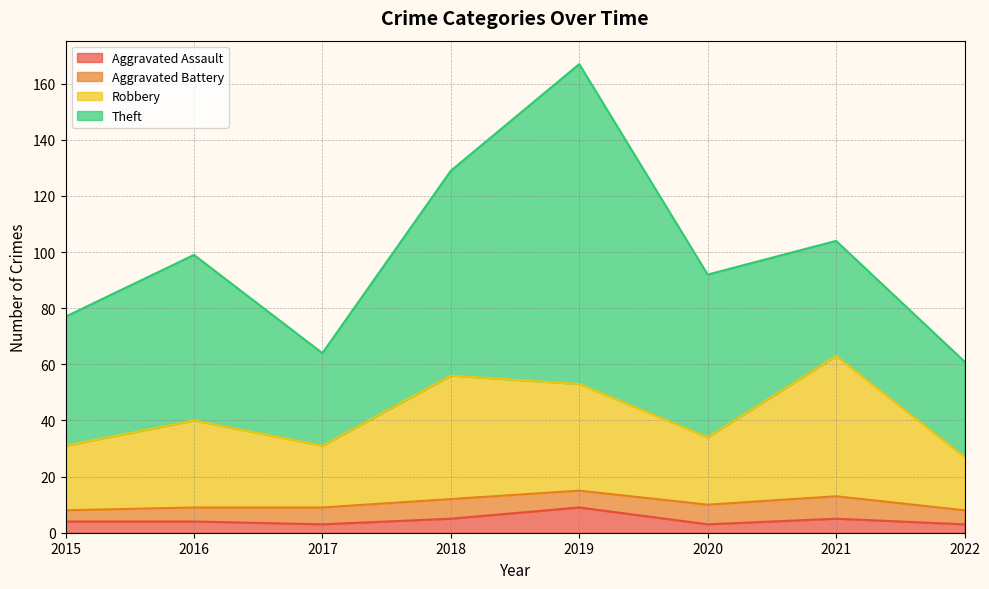

Where is the first local maximum for Robbery?

2016